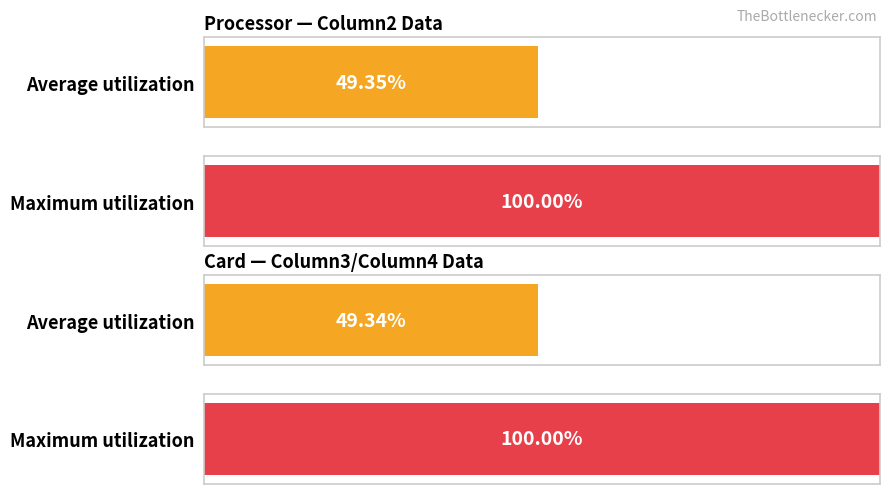

Is it true that Column3 equals 1926 at 1?

False